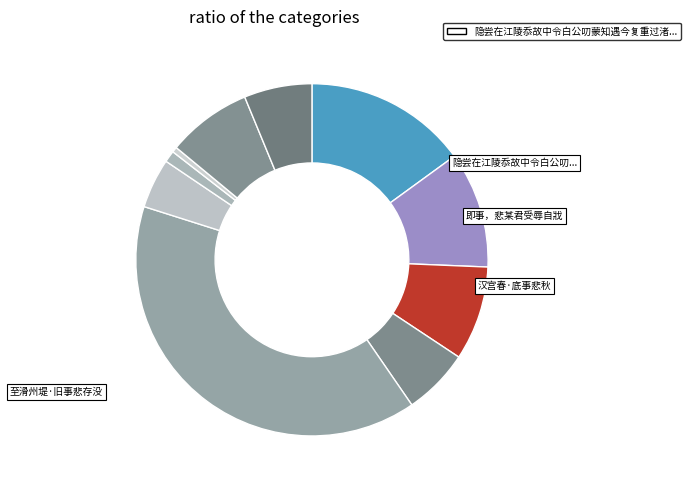

How many segments does this pie chart have?

10